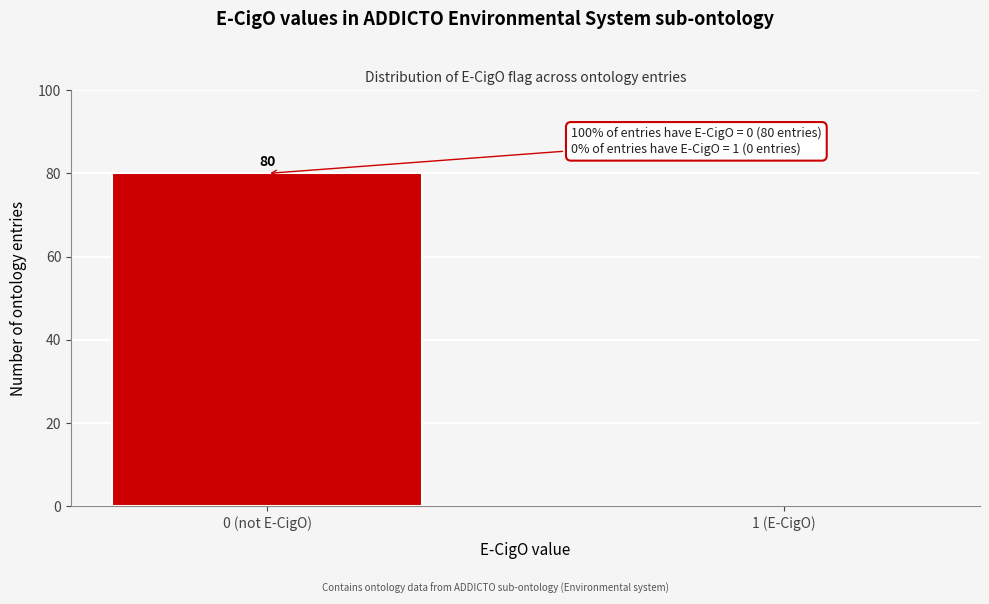

Reading right to left, extract all data points from this chart.

1 (E-CigO)=0	0 (not E-CigO)=80